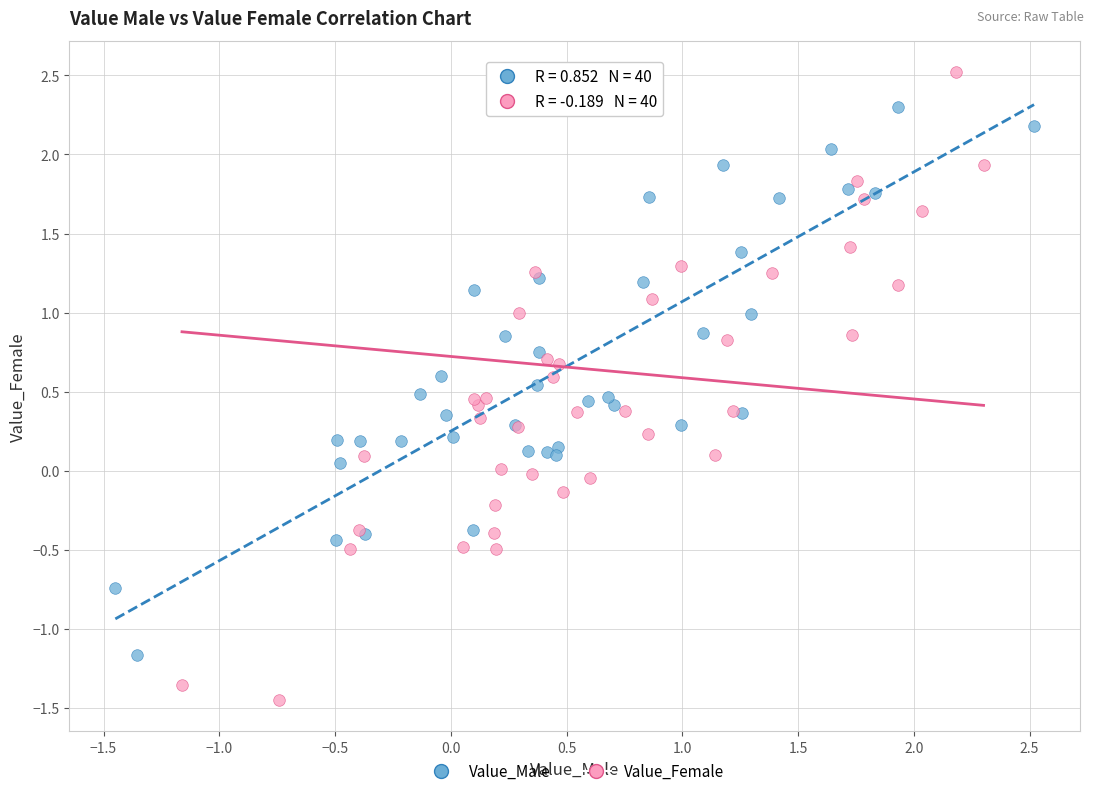

What are all the series names shown in the legend?

Value_Male, Value_Female